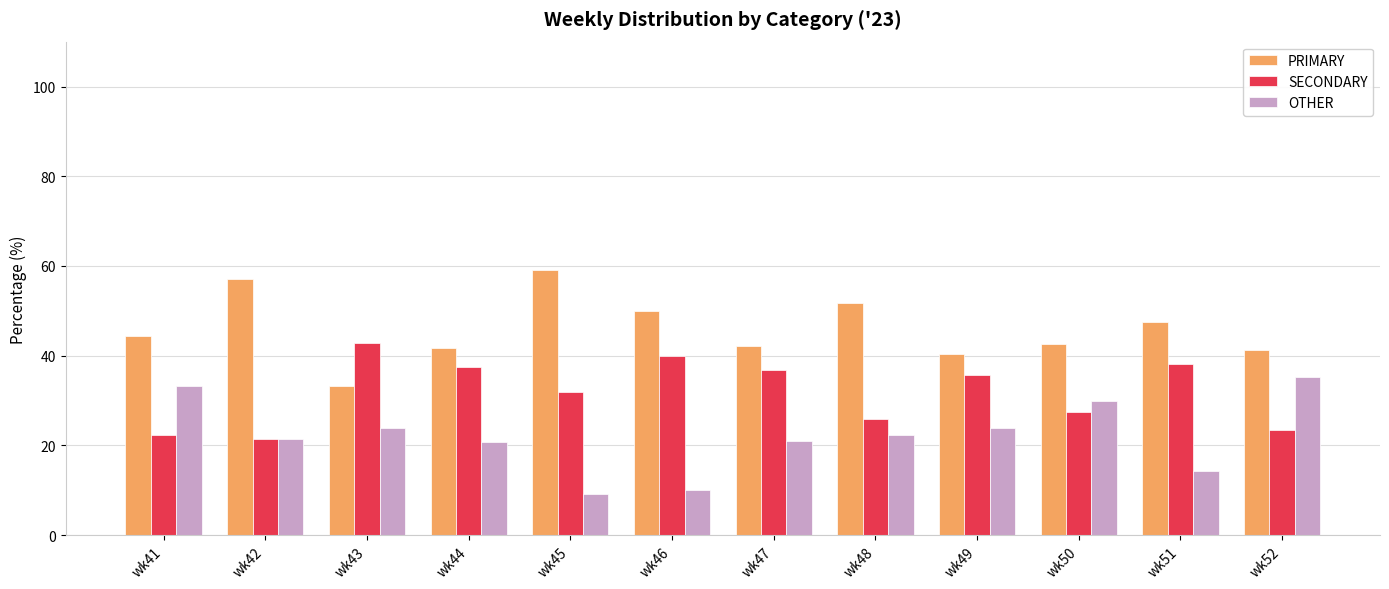

Rank the series by their average value, from highest to lowest.

PRIMARY, SECONDARY, OTHER